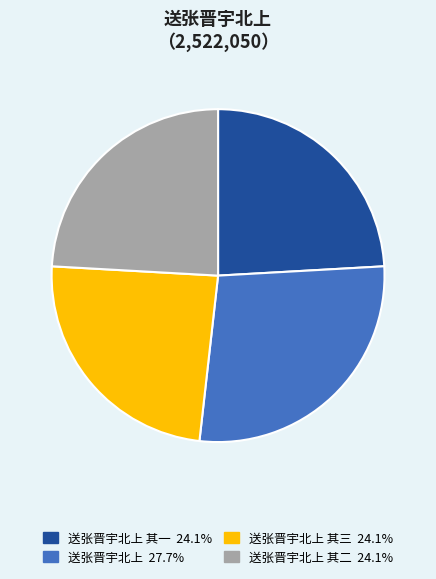

Is there a majority slice in this chart?

No